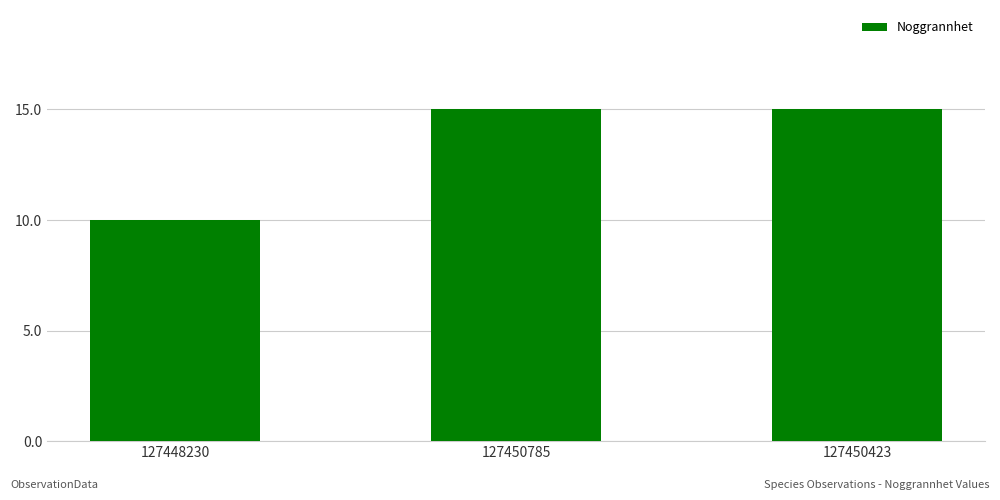

Is it true that the value at 127450785 is 23?

False